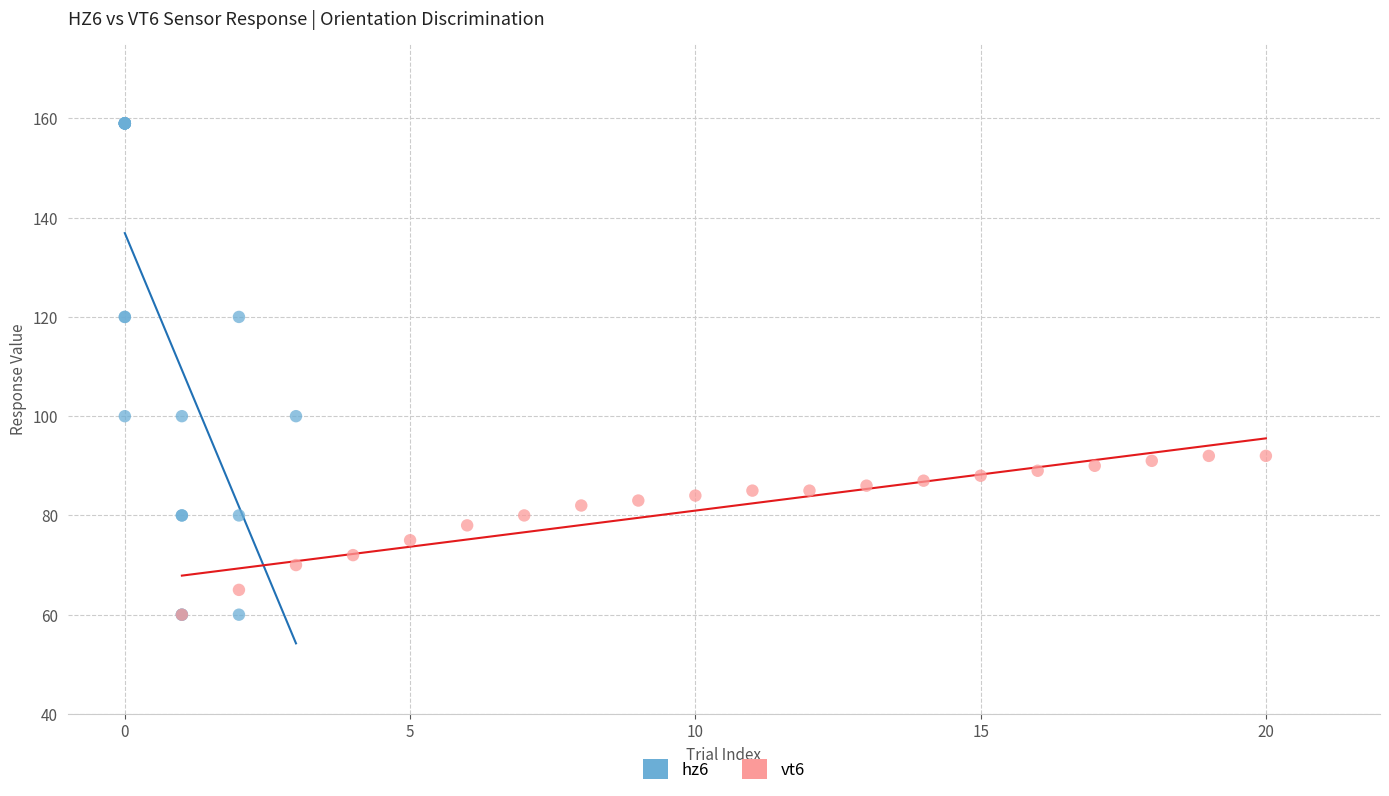

Which series contains the highest Y value?

hz6